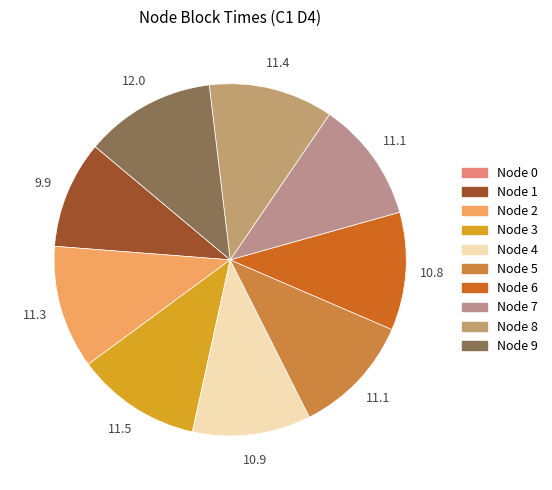

True or false: Node 9 accounts for 3% of the total.

False